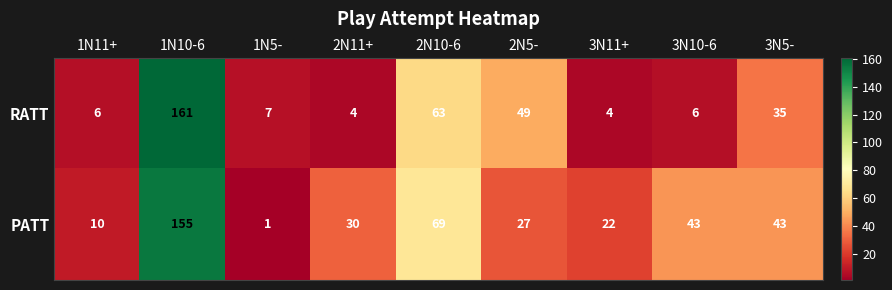

List the series in order of their peak value, lowest first.

PATT, RATT